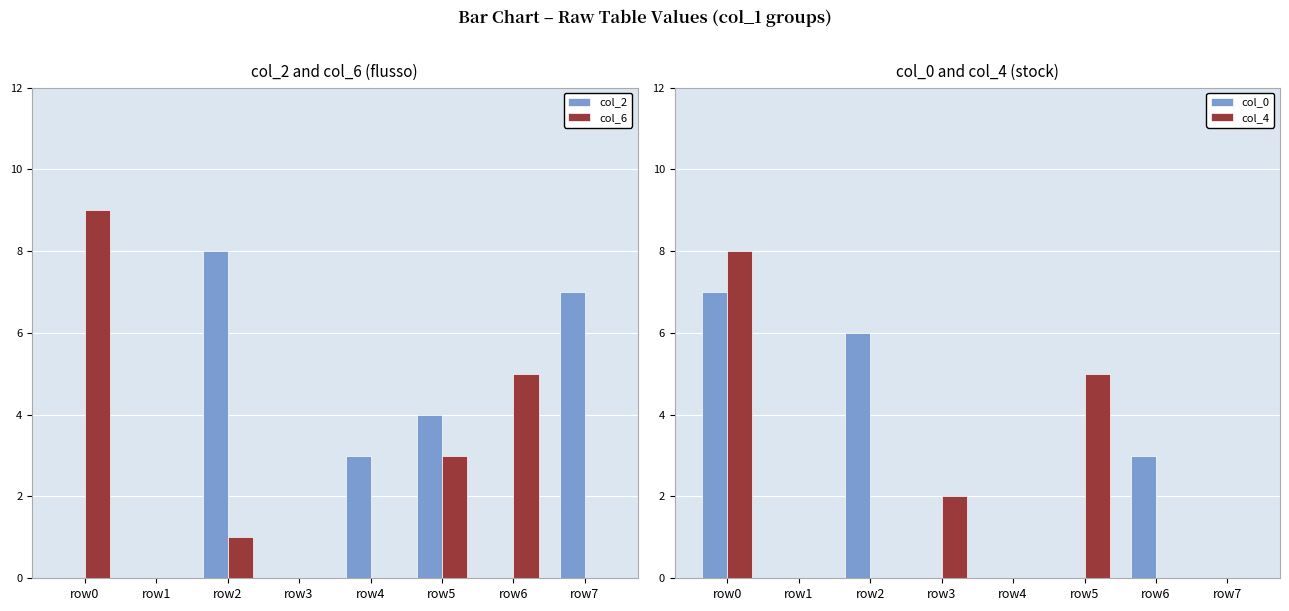

Rank the series at row5 from highest to lowest value.

col_4, col_2, col_6, col_0